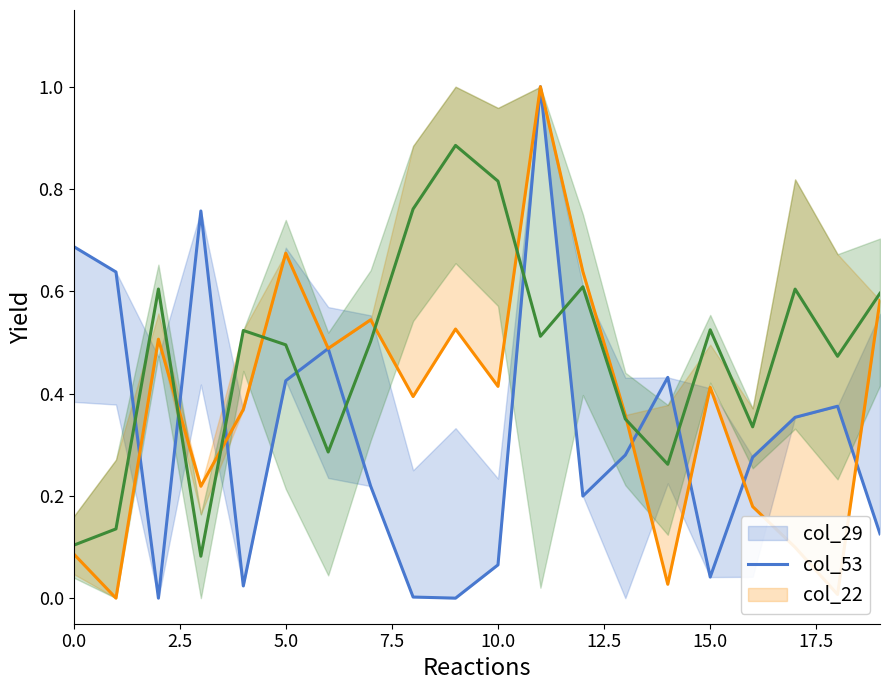

The value of col_29 at 11 is 1.0. True or false?

True